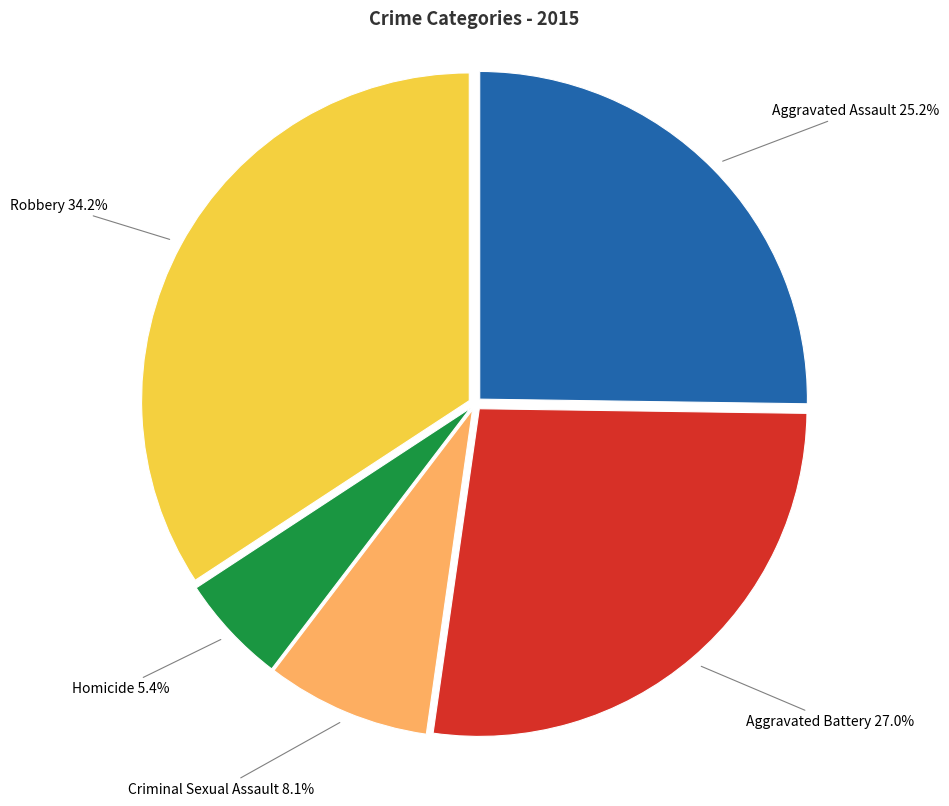

Does any single category account for the majority?

No